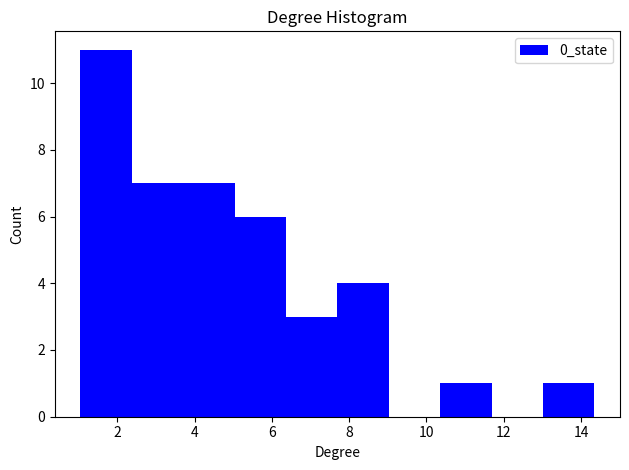

Reading left to right, list every bar in this chart as the range it spans on the x-axis followed by its height. Neither the bar edges nor the heights are printed on the chart, so give them approximately, as read against the axes.

1.0 to 2.4: 11
2.4 to 3.8: 7
3.8 to 5.0: 7
5.0 to 6.4: 6
6.4 to 7.6: 3
7.6 to 9.0: 4
9.0 to 10.4: 0
10.4 to 11.6: 1
11.6 to 13.0: 0
13.0 to 14.4: 1